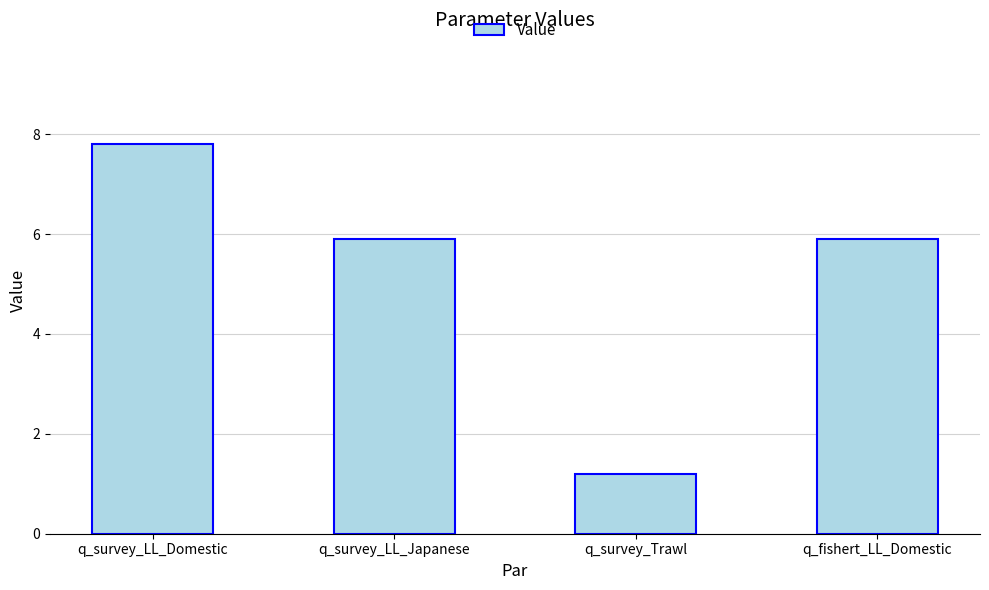

Reading right to left, what are all the values shown in this chart?

5.9	1.2	5.9	7.8